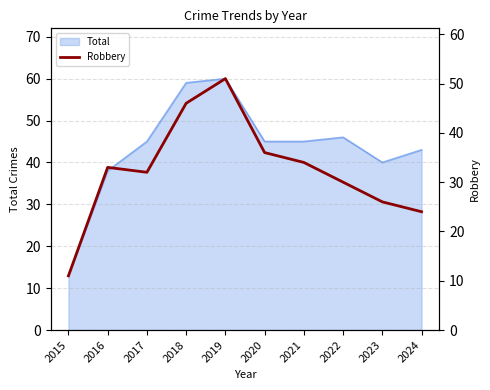

What is the minimum value shown in the chart?

11